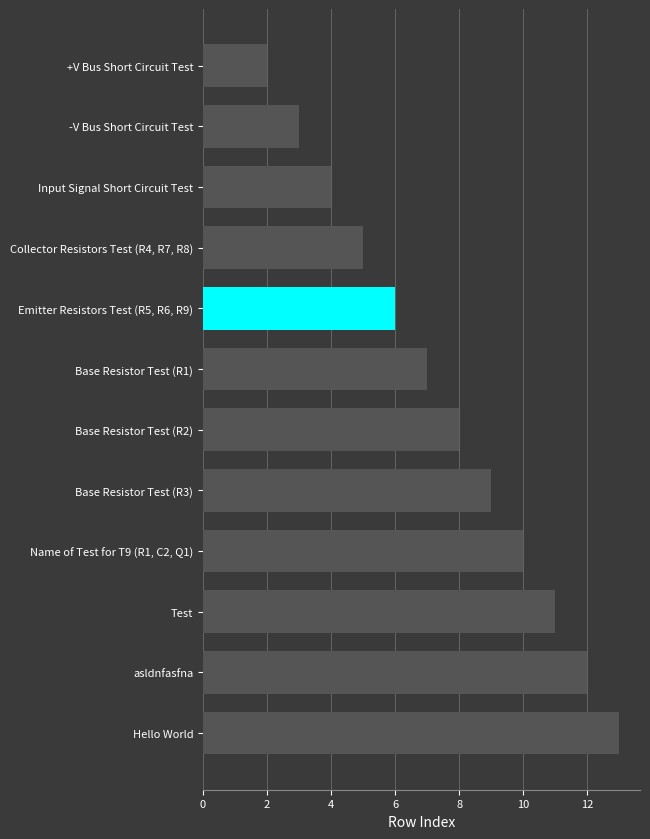

Reading top to bottom, list all the values displayed in this chart.

+V Bus Short Circuit Test=2	-V Bus Short Circuit Test=3	Input Signal Short Circuit Test=4	Collector Resistors Test (R4, R7, R8)=5	Emitter Resistors Test (R5, R6, R9)=6	Base Resistor Test (R1)=7	Base Resistor Test (R2)=8	Base Resistor Test (R3)=9	Name of Test for T9 (R1, C2, Q1)=10	Test=11	asldnfasfna=12	Hello World=13